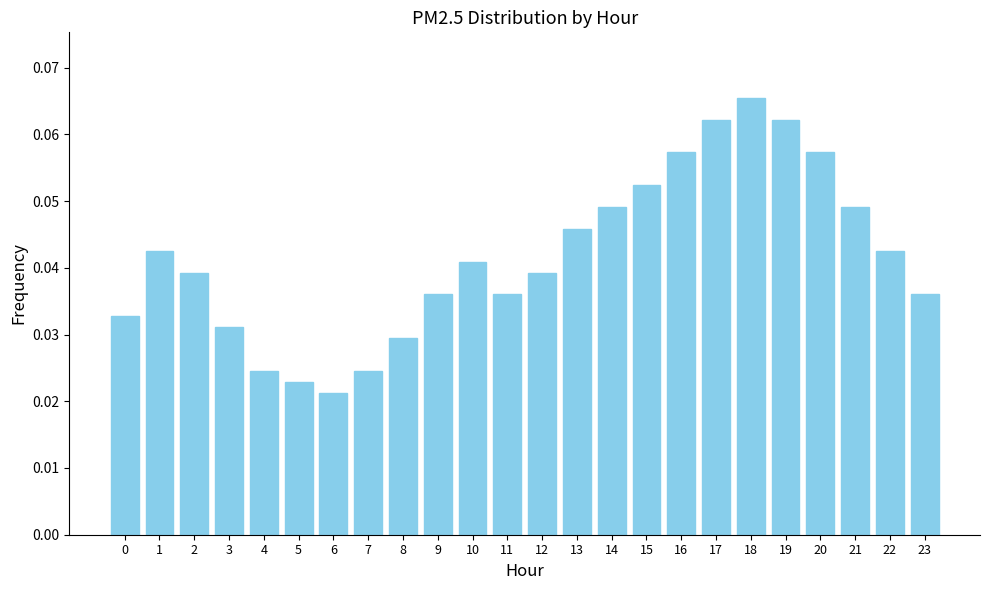

Count the values in the range 0 to 1.

24